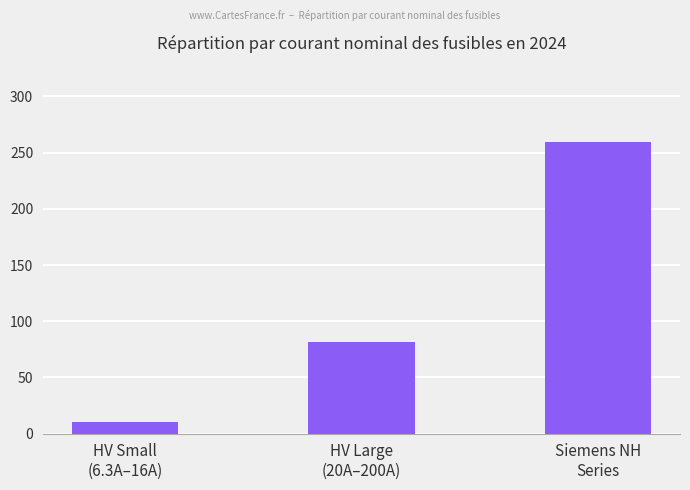

Count the number of data series in this chart.

1